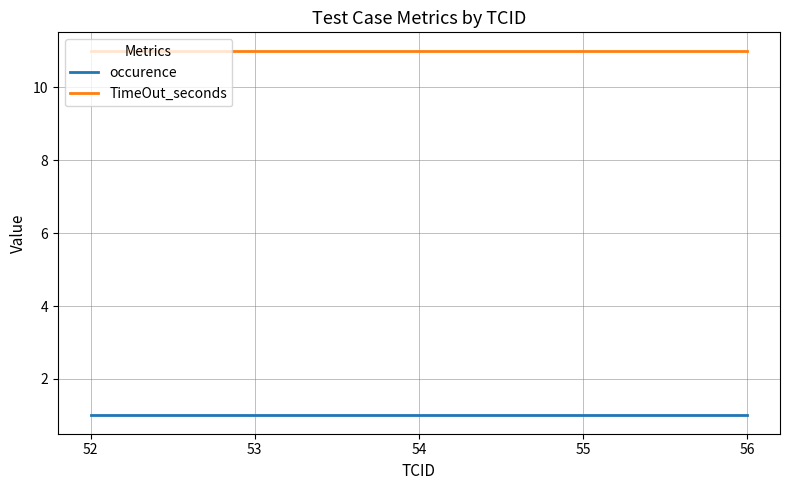

True or false: TimeOut_seconds and occurence intersect in this chart.

False